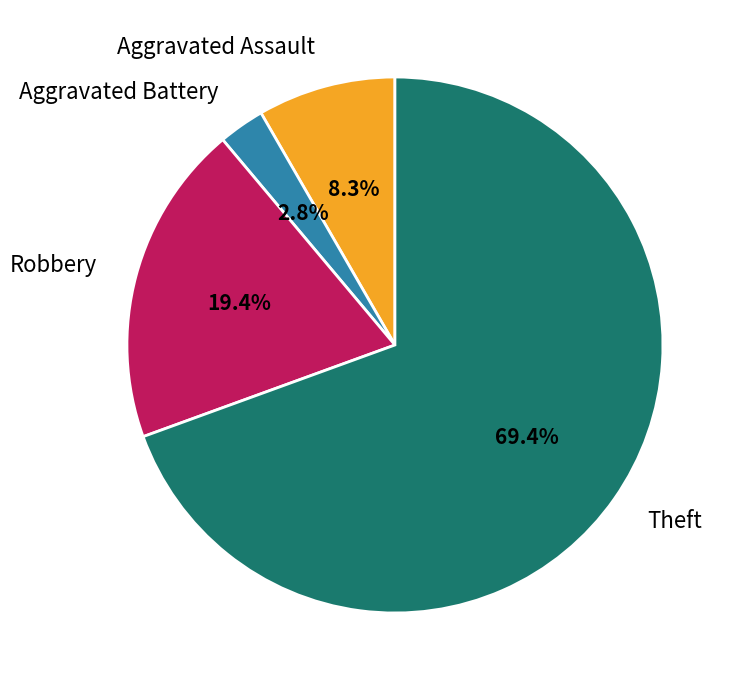

Which slice is the largest?

Theft